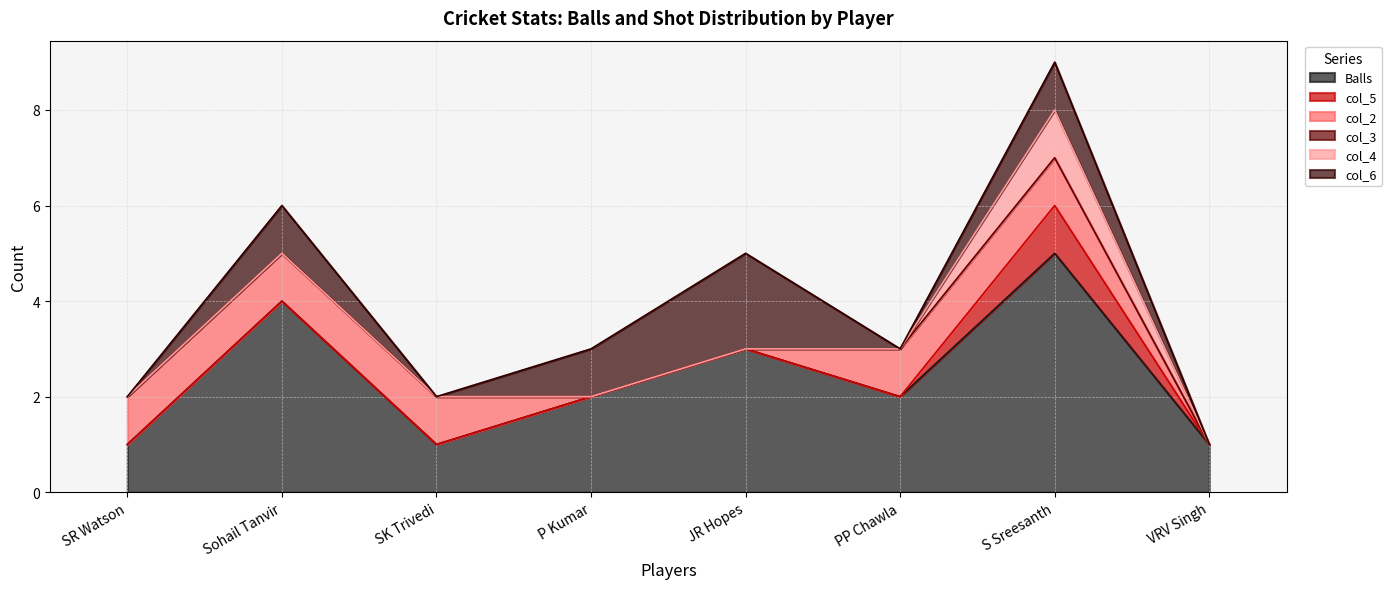

What are all the series names shown in the legend?

Balls, col_5, col_2, col_3, col_4, col_6